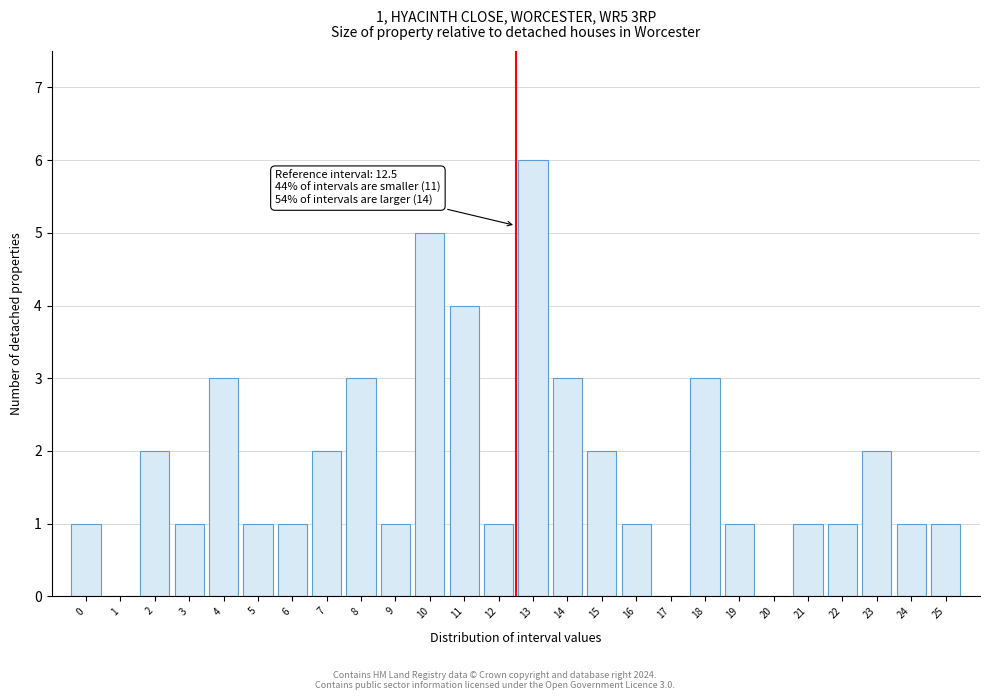

Reading left to right, transcribe all the data shown in this chart.

0=1	1=0	2=2	3=1	4=3	5=1	6=1	7=2	8=3	9=1	10=5	11=4	12=1	13=6	14=3	15=2	16=1	17=0	18=3	19=1	20=0	21=1	22=1	23=2	24=1	25=1